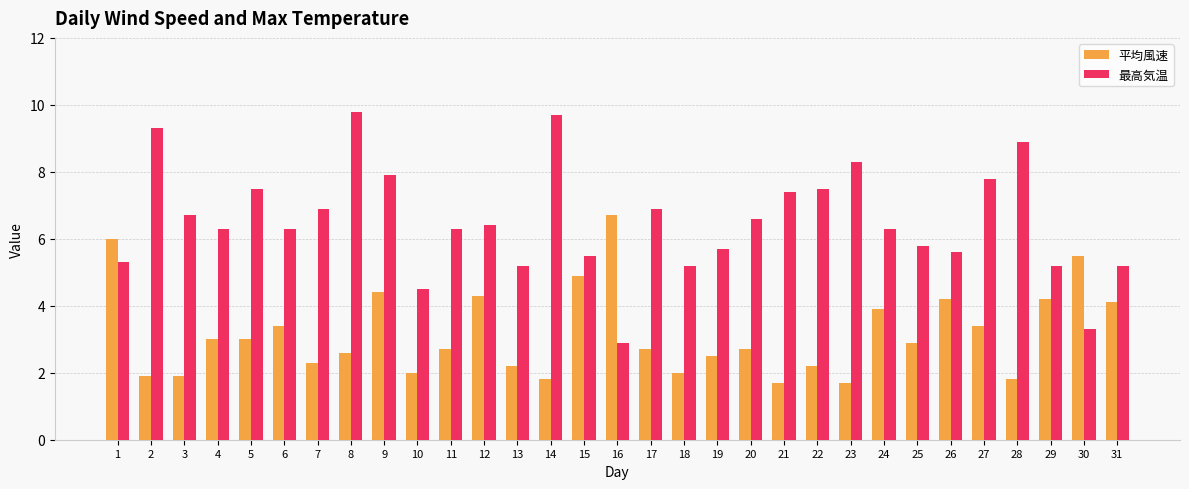

Rank the series by their maximum value, from lowest to highest.

平均風速, 最高気温